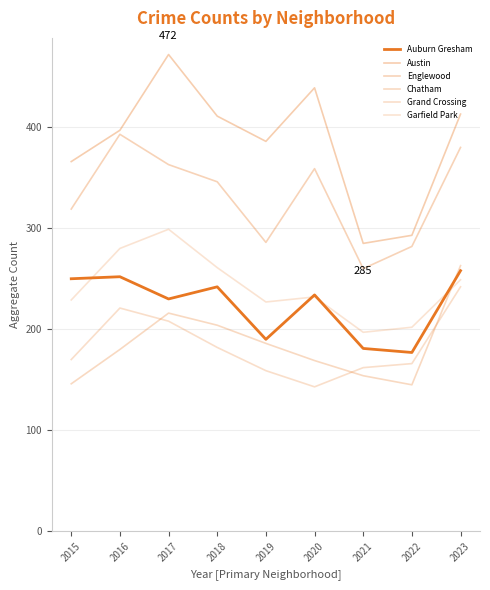

Is the value of Englewood at 2018 greater than the value of Auburn Gresham at 2022?

Yes